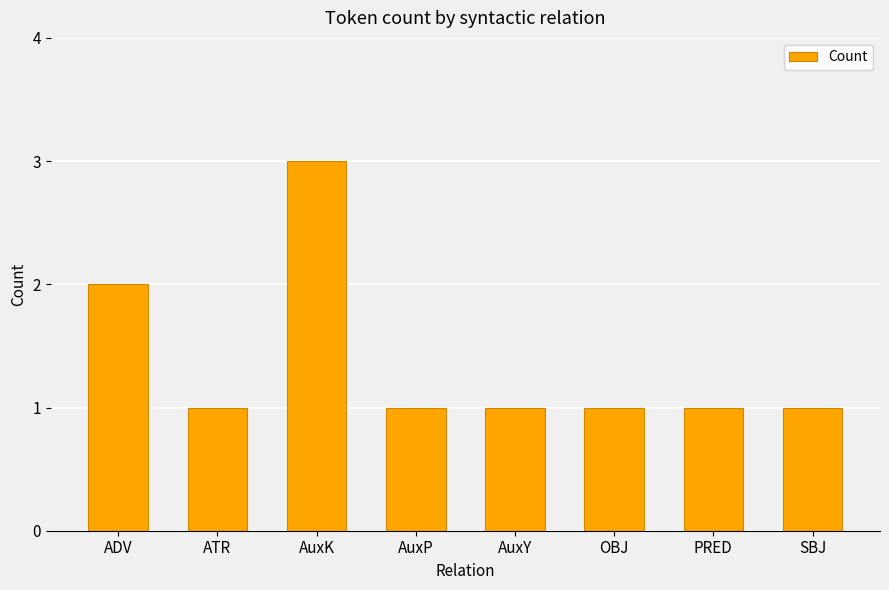

How many distinct data groups are displayed?

1